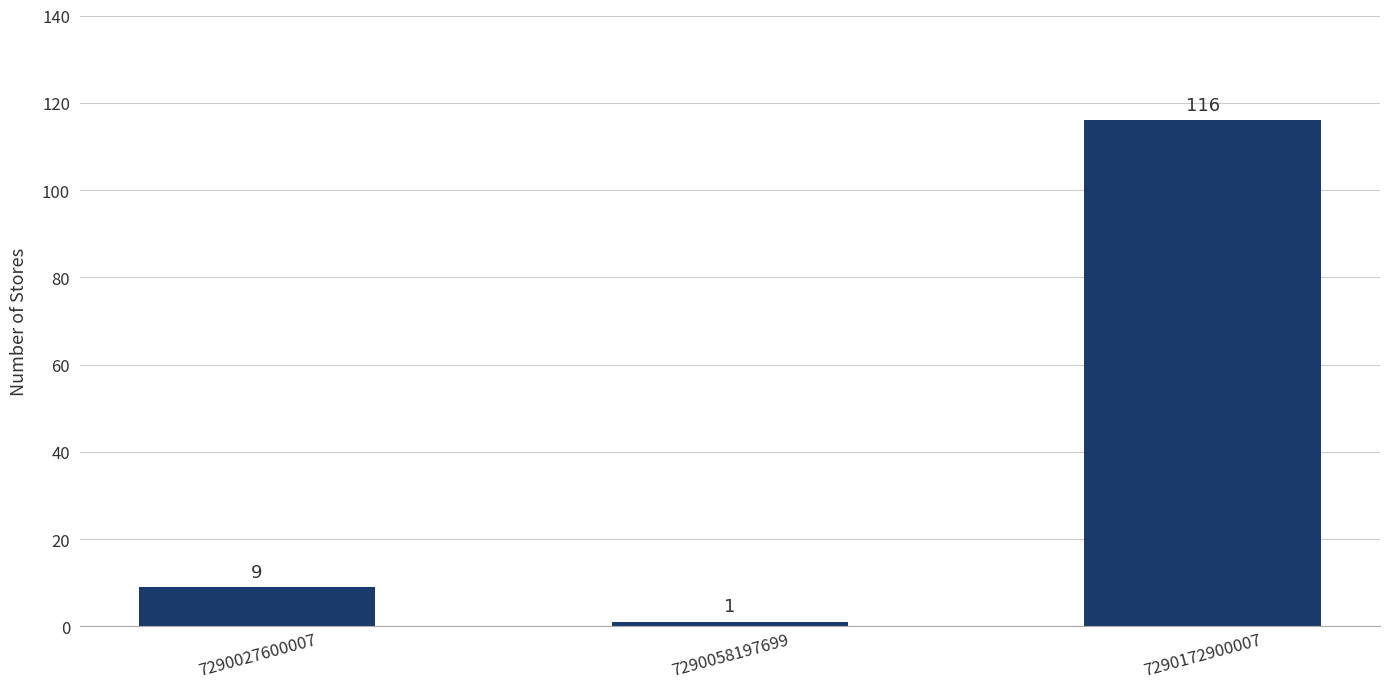

Is it true that the value at 7290172900007 is 195?

False